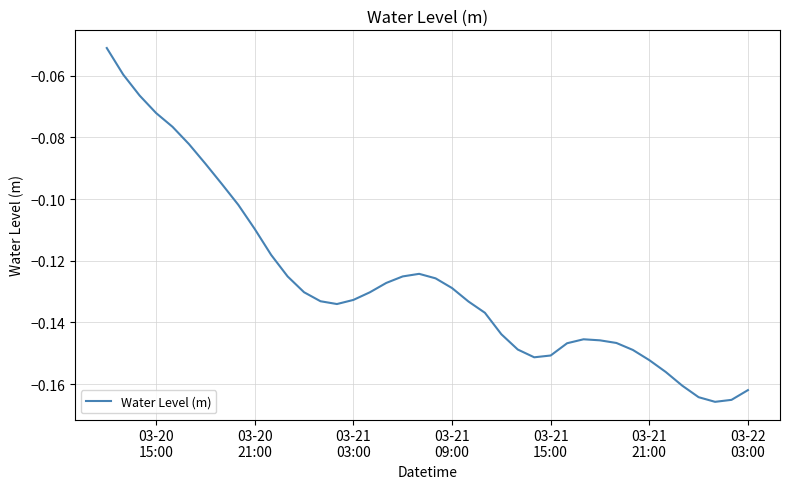

Does the chart have visible grid lines?

Yes